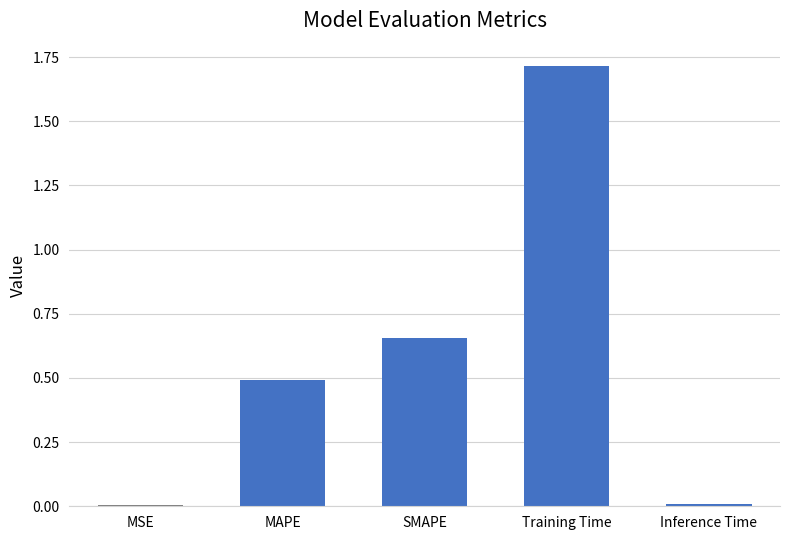

Is it true that the value at Training Time is 1.7?

True